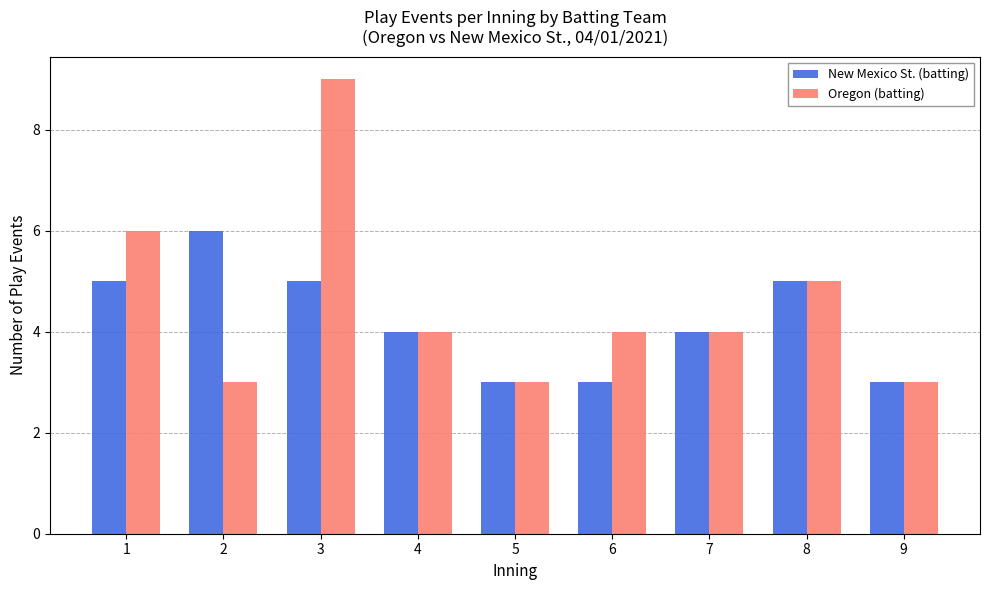

What is the average value of the New Mexico St. (batting) series?

4